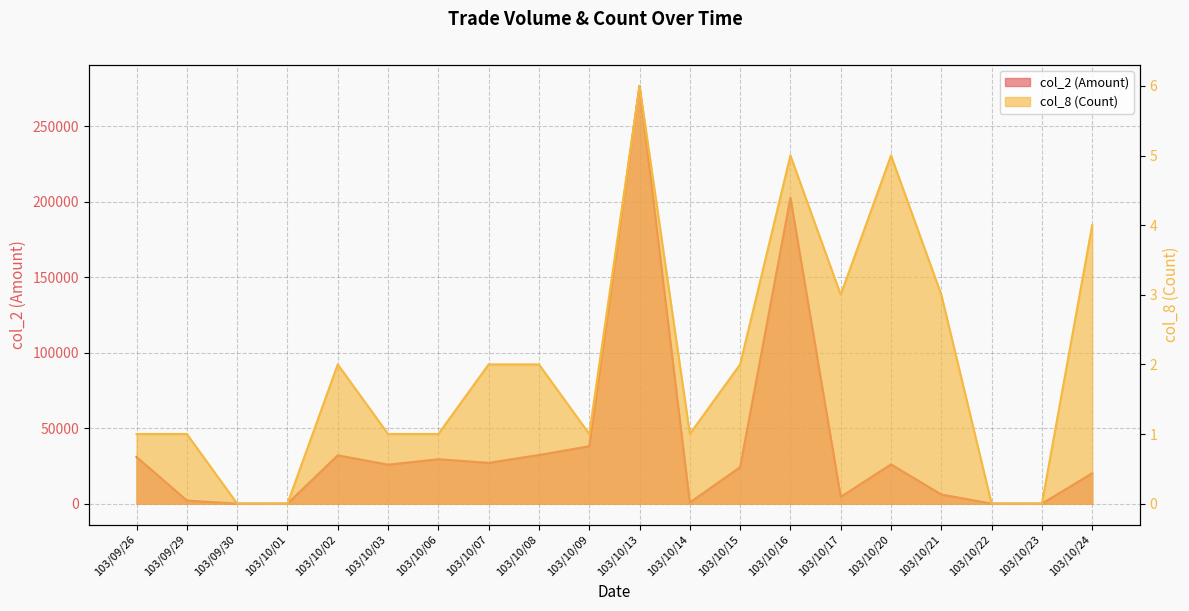

At which category does col_2 (Amount) reach its first local valley?

103/10/03